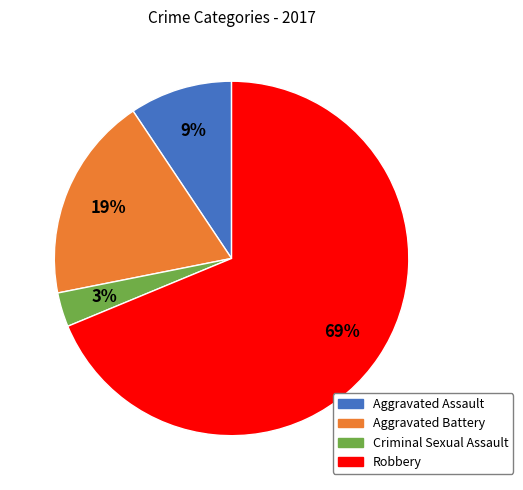

Is it true that Aggravated Assault is 1% of the pie?

False